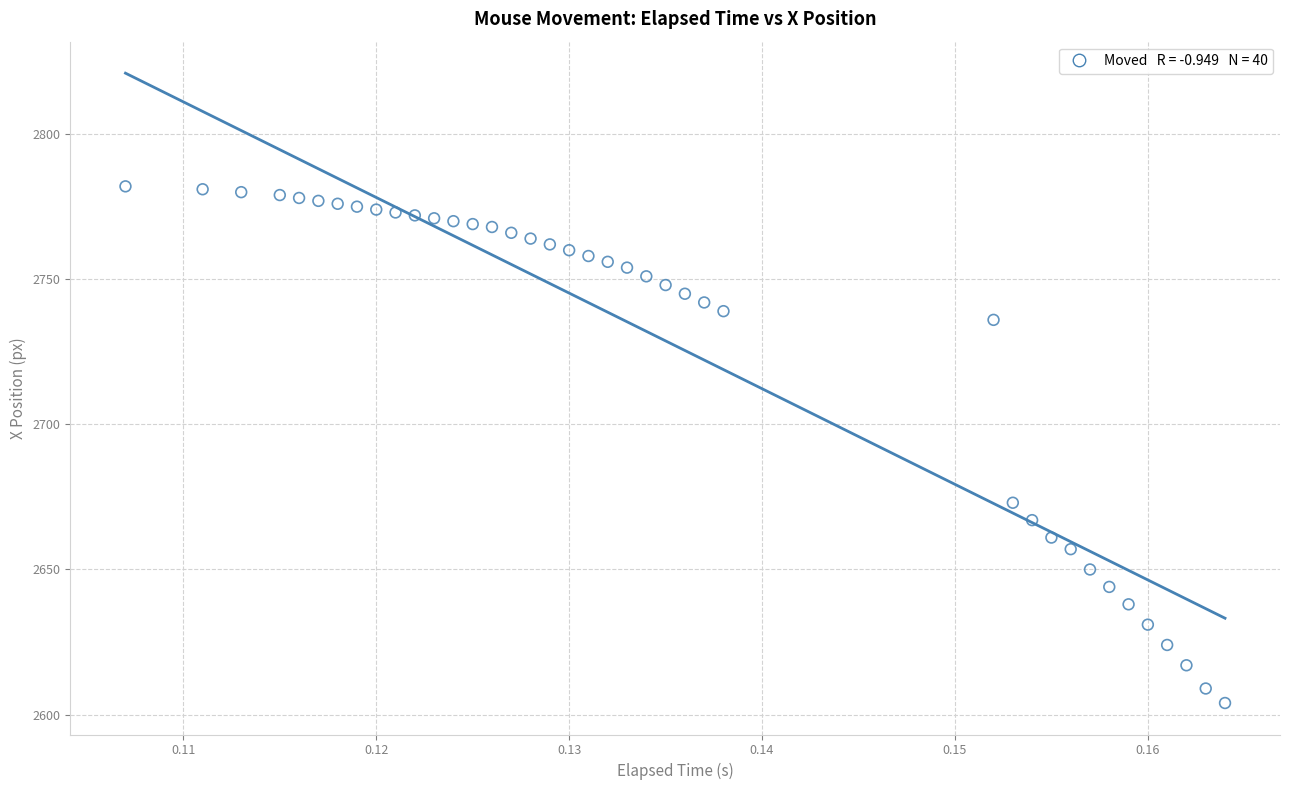

What is the range of Y values (max minus min)?

178